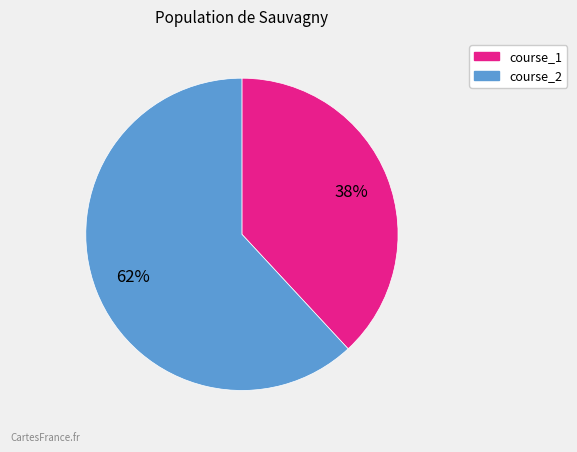

Is there a majority slice in this chart?

Yes